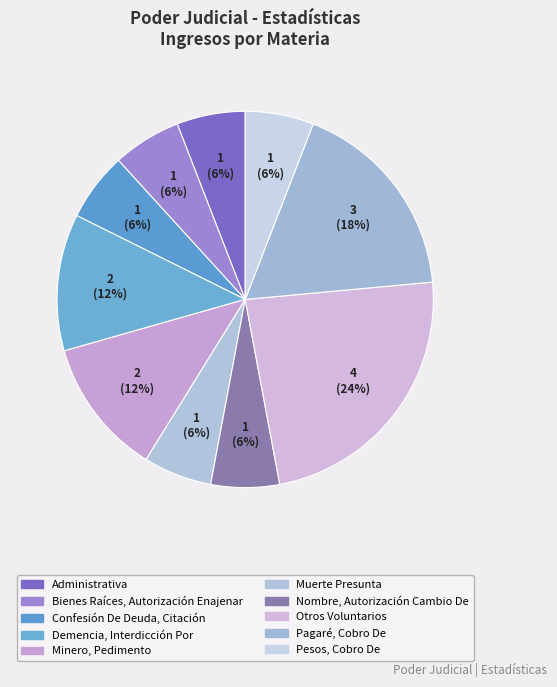

How many slices are in this pie chart?

10